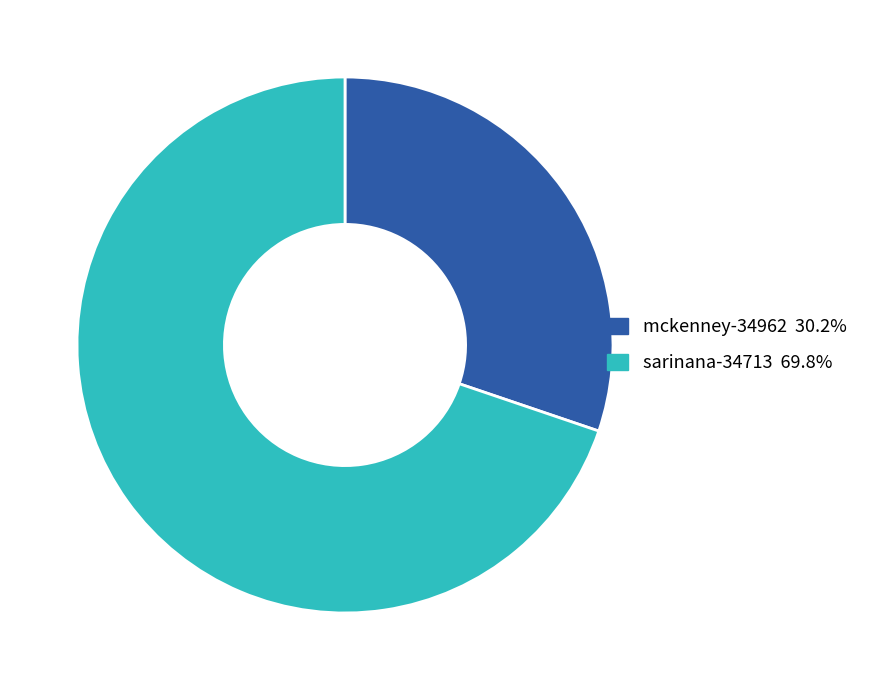

Rank the categories by value from highest to lowest.

sarinana-34713, mckenney-34962